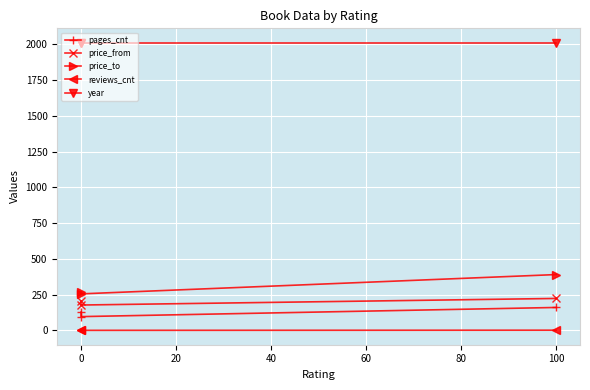

How many lines are shown in the chart?

5